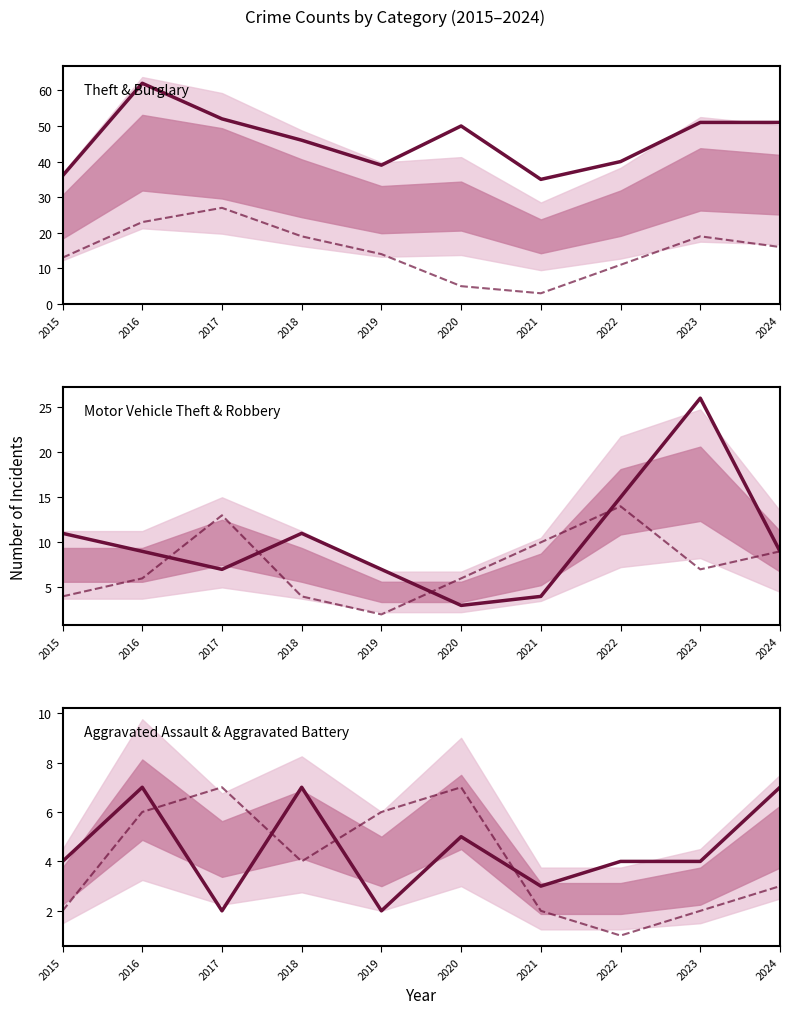

Is the value of Aggravated Assault at 2023 greater than the value of Motor Vehicle Theft at 2015?

No